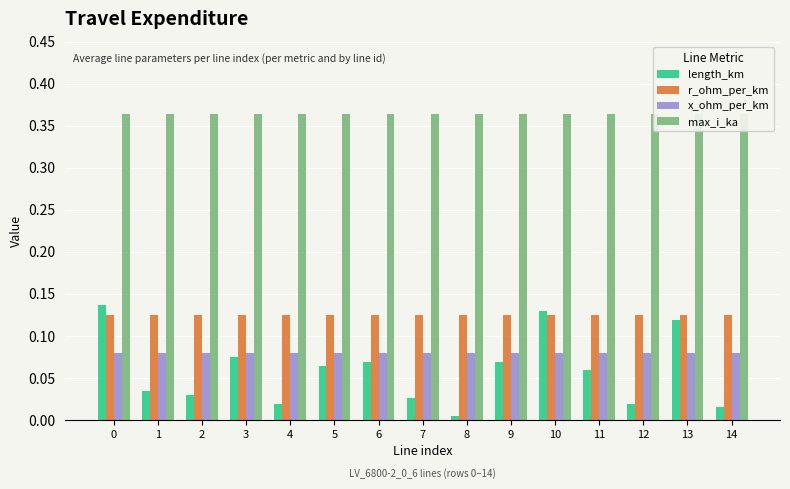

Which series has the widest spread of values?

length_km